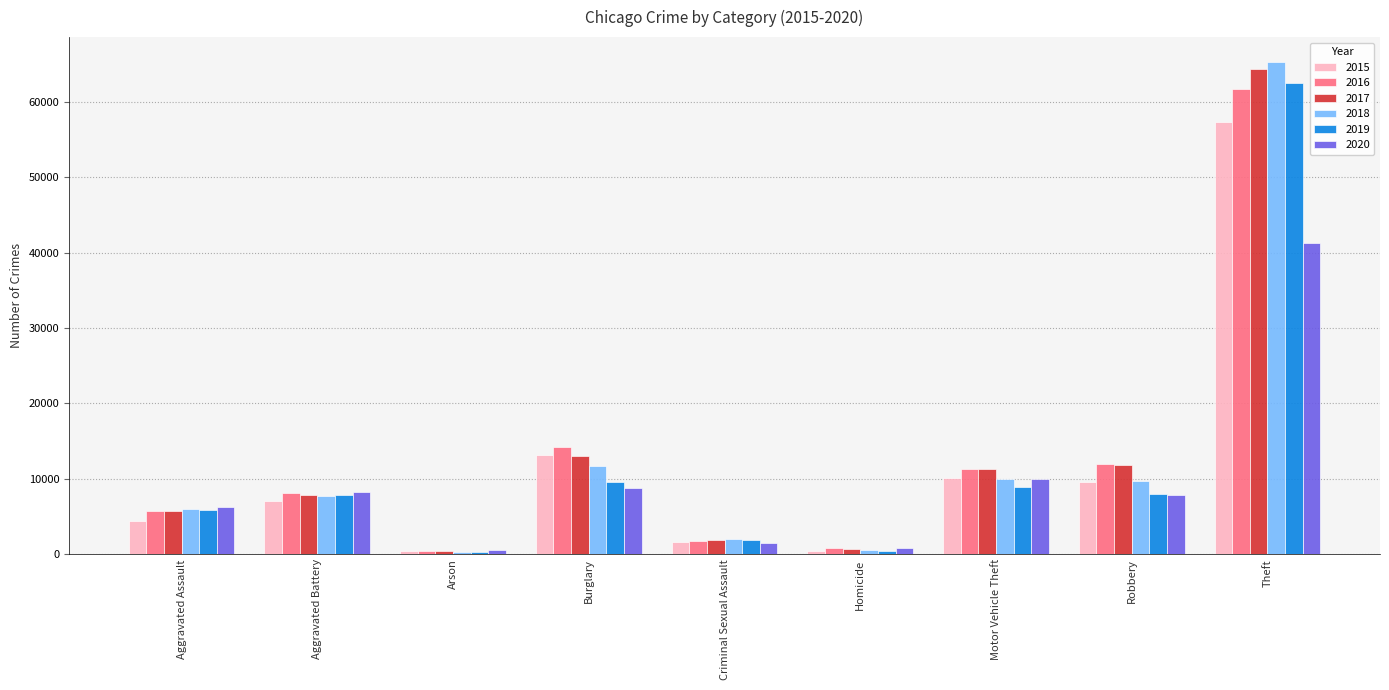

What is the label of the 5th bar from the left?

Criminal Sexual Assault